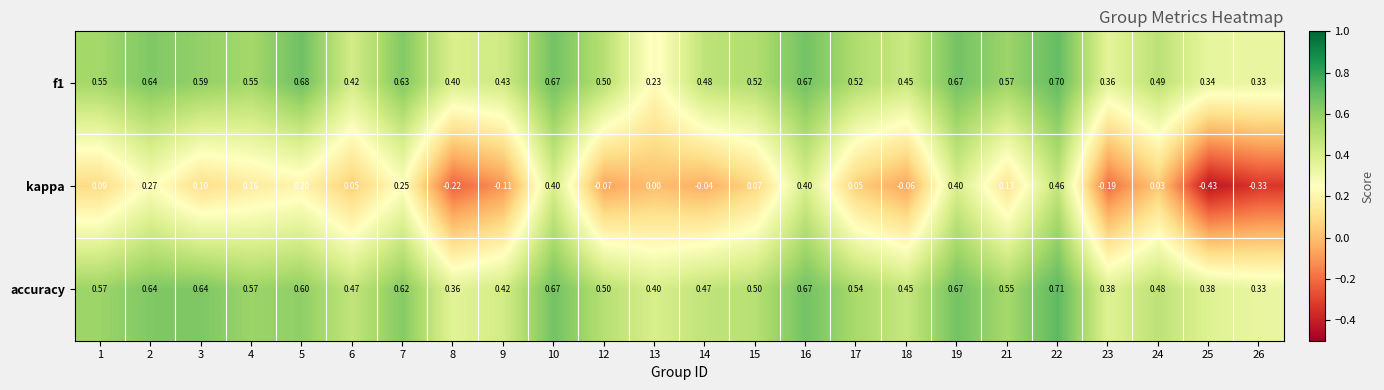

Which series has the widest spread of values?

kappa